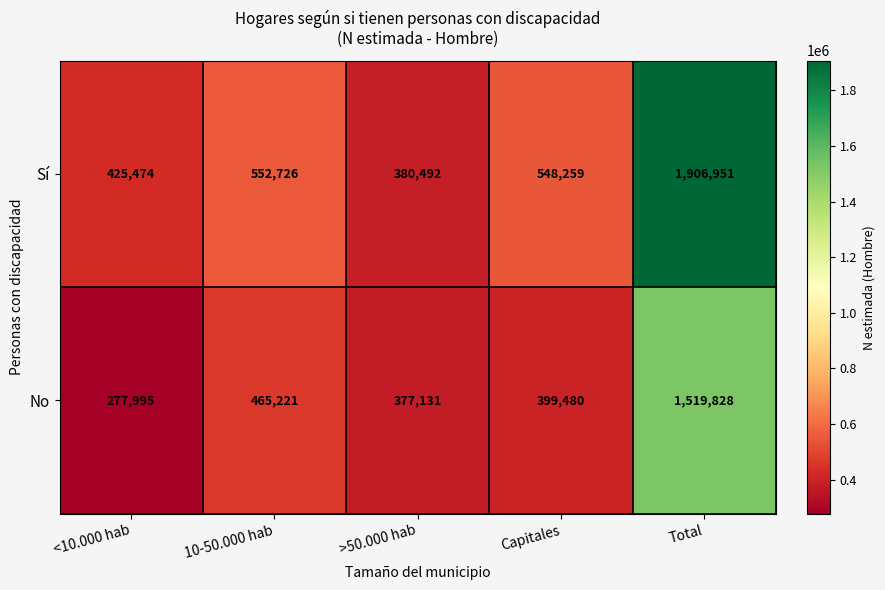

Reading left to right, list all the values displayed in this chart.

Sí: <10.000 hab=425474	10-50.000 hab=552726	>50.000 hab=380492	Capitales=548259	Total=1906951
No: <10.000 hab=277995	10-50.000 hab=465221	>50.000 hab=377131	Capitales=399480	Total=1519828